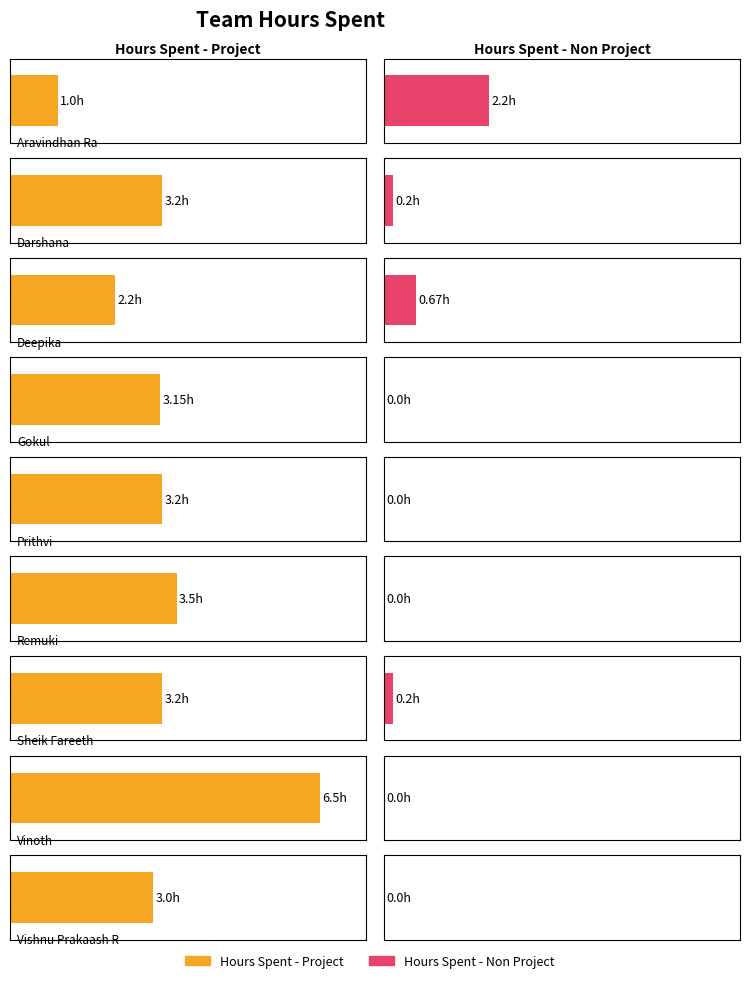

What is the label of the 7th bar from the right?

Deepika